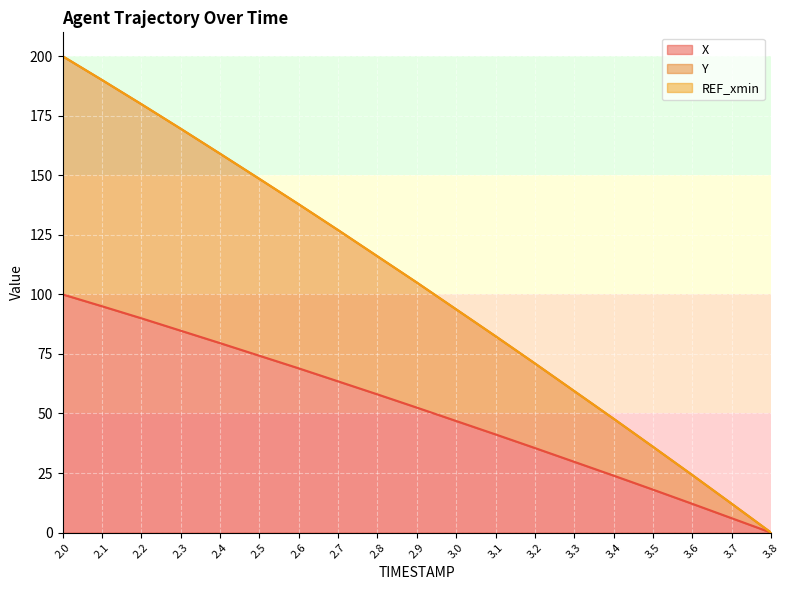

Is it true that Y equals 210.7 at 2.7?

False